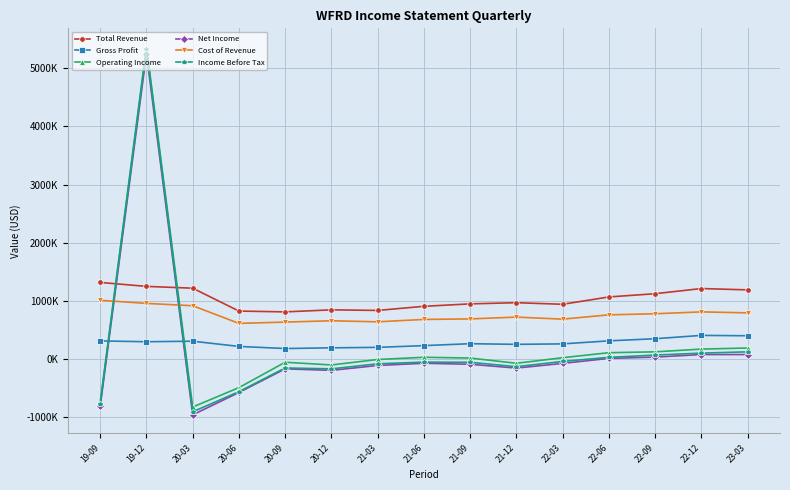

True or false: Total Revenue and Income Before Tax intersect in this chart.

True